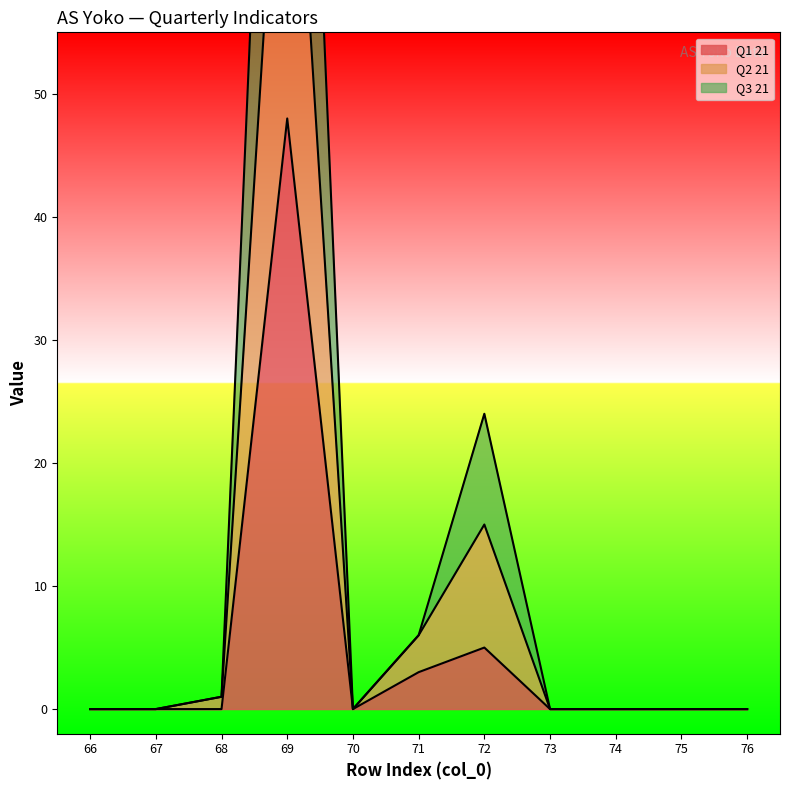

Which series has the largest total across all categories?

Q2 21